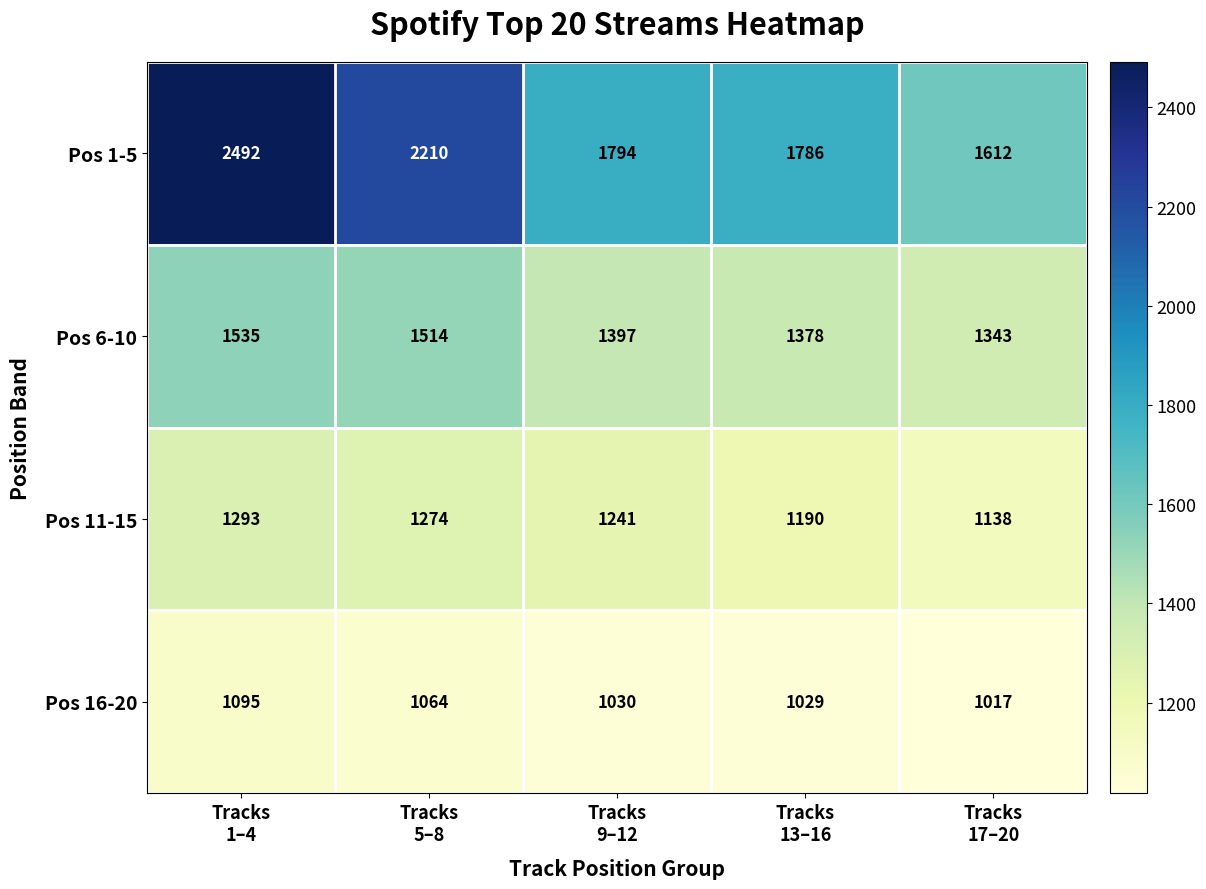

What is the maximum value shown in the chart?

2492